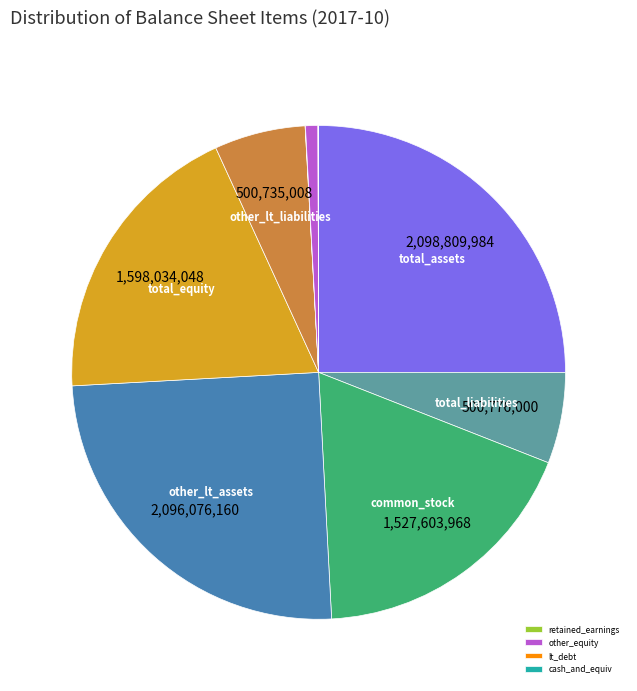

Is there any slice that represents more than half of the pie?

No